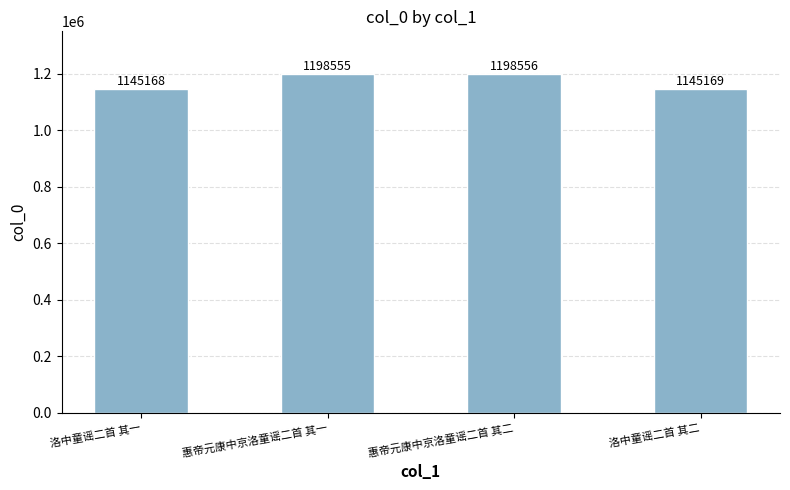

Reading left to right, list all the values displayed in this chart.

1145168	1198555	1198556	1145169